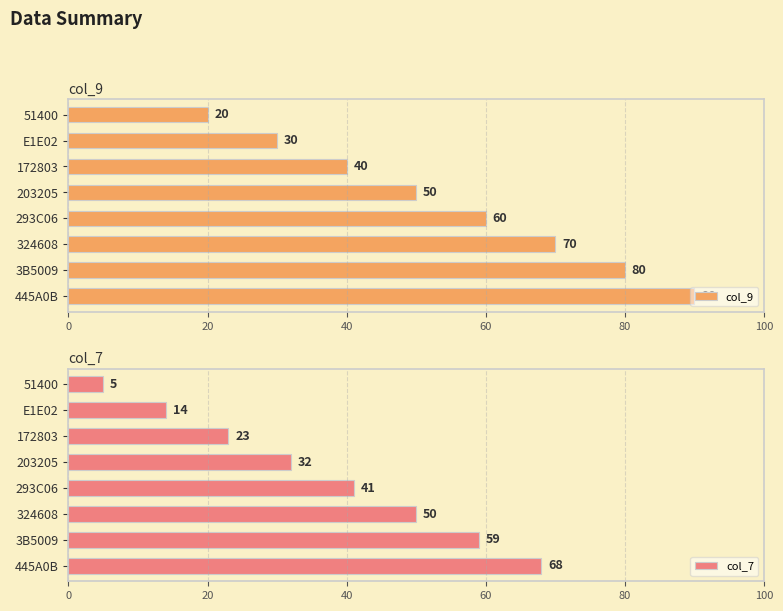

Is it true that col_9 equals 20 at 51400?

True